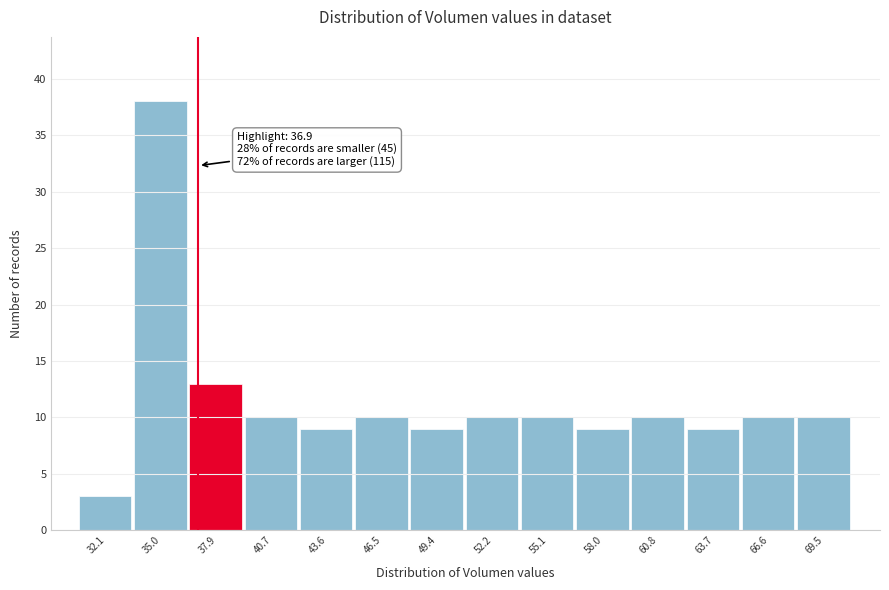

Over which range of the x-axis is the bar tallest?

33.5 to 36.5